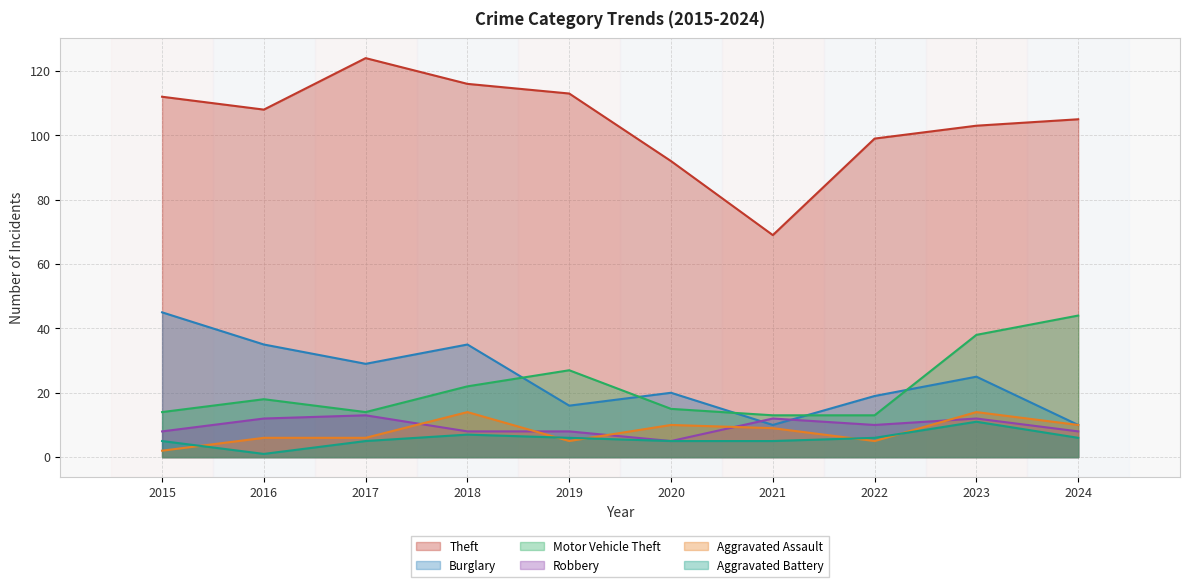

Is the value of Burglary at 2022 greater than the value of Motor Vehicle Theft at 2016?

Yes